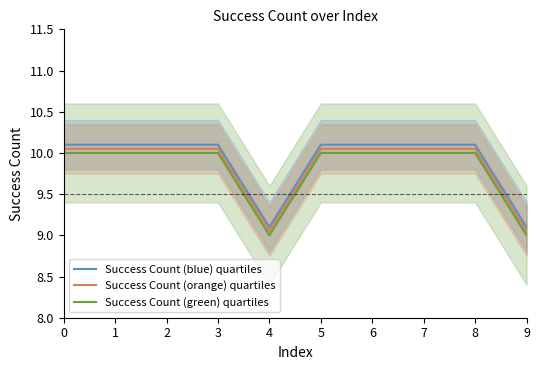

What value does the Success Count (green) quartiles series have at 5?

10.0